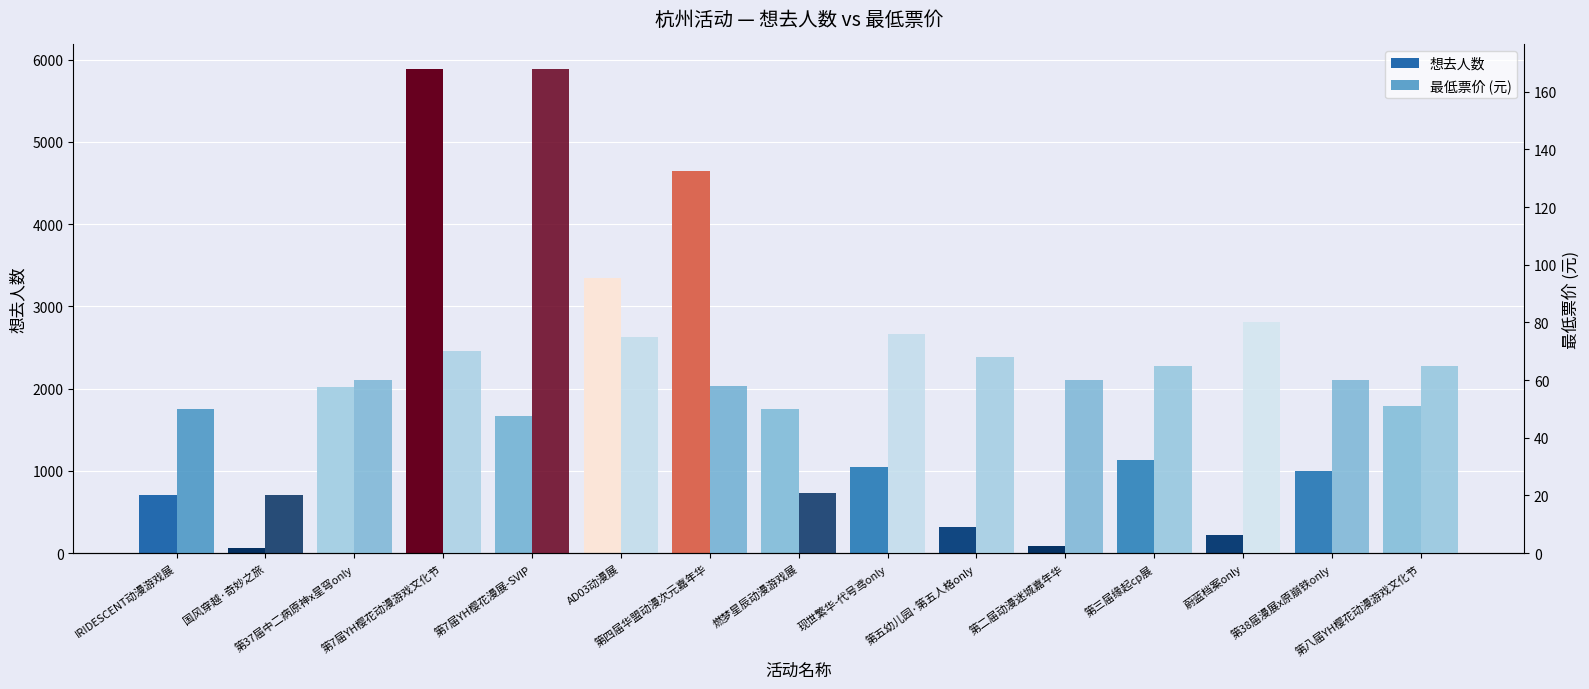

True or false: 想去人数 has a value of 2017.2 at AD03动漫展.

False